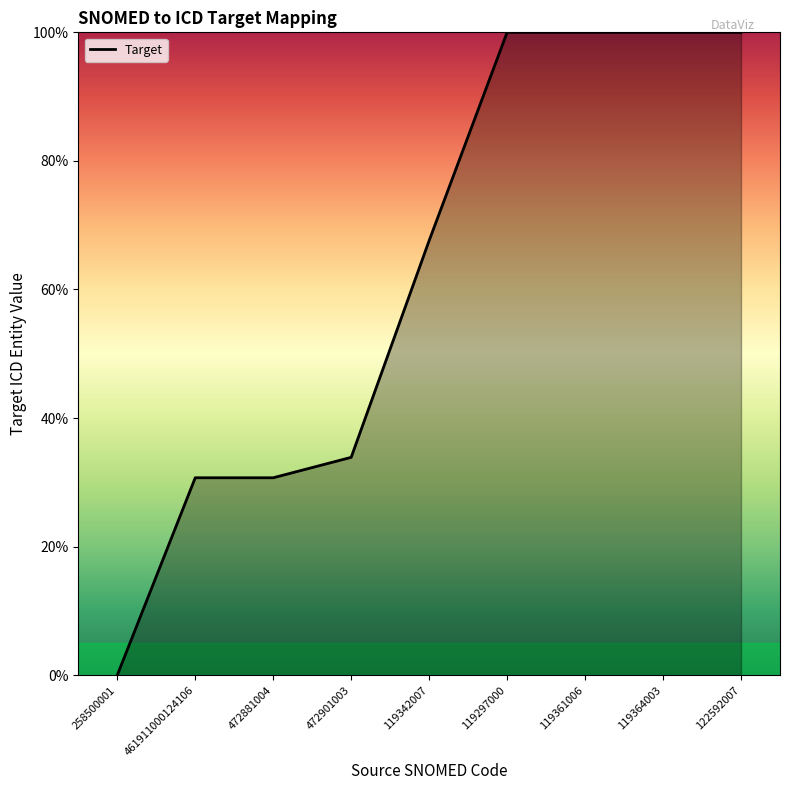

Where does the data first go above 67?

119342007